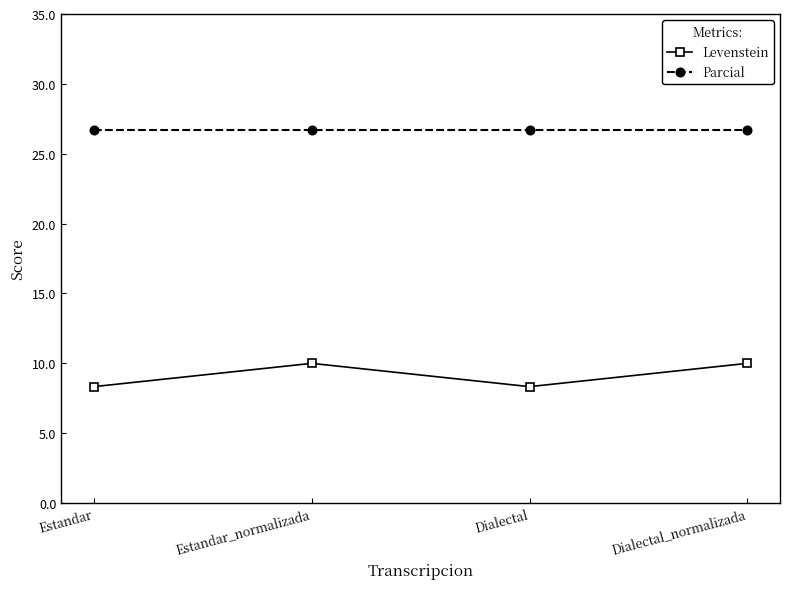

How many data points in Levenstein are less than 9?

2